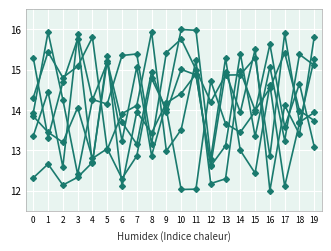

Is it true that col_17 equals 6.3 at 16?

False